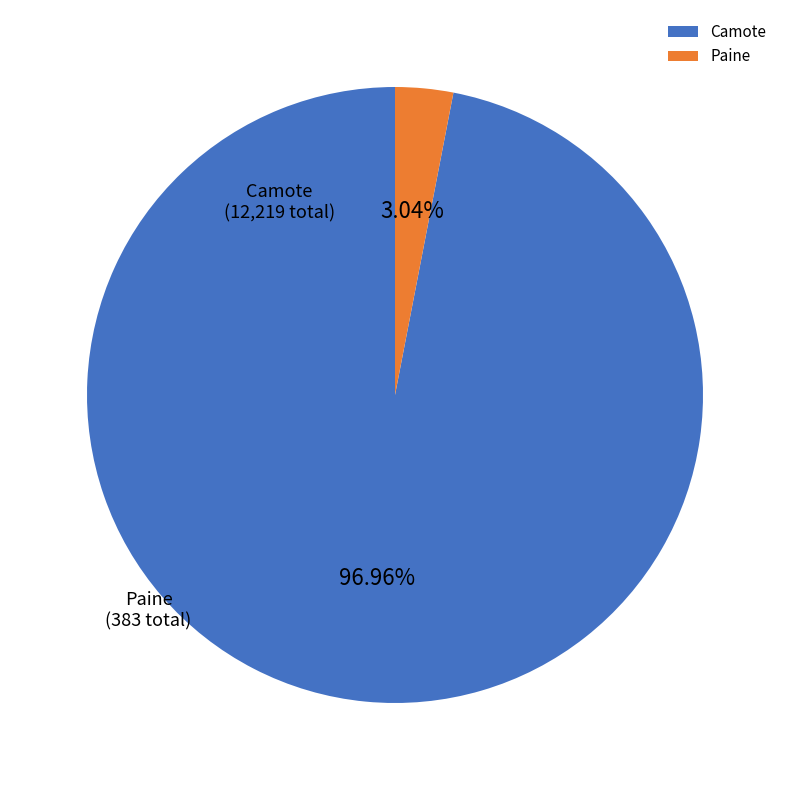

Which category has the biggest portion of the pie?

Camote